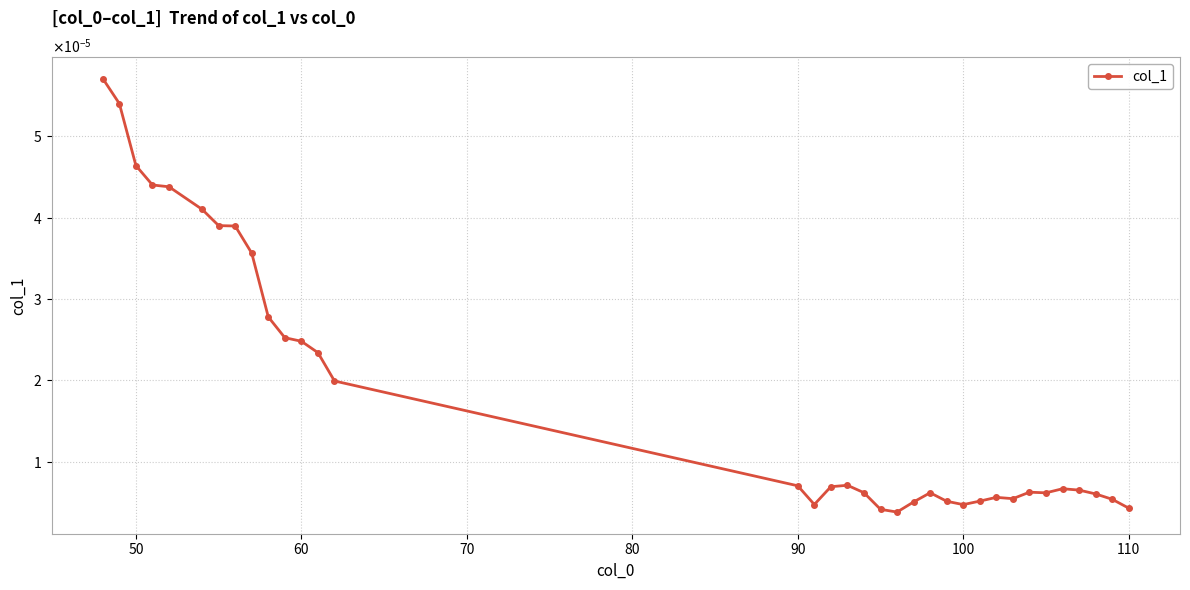

Is this an area chart (filled region under the line)?

No